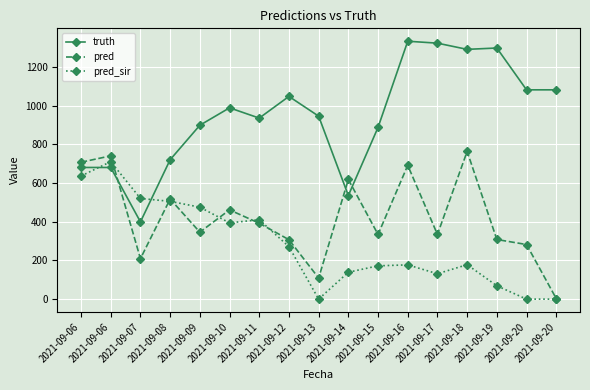

Count the number of data series in this chart.

3